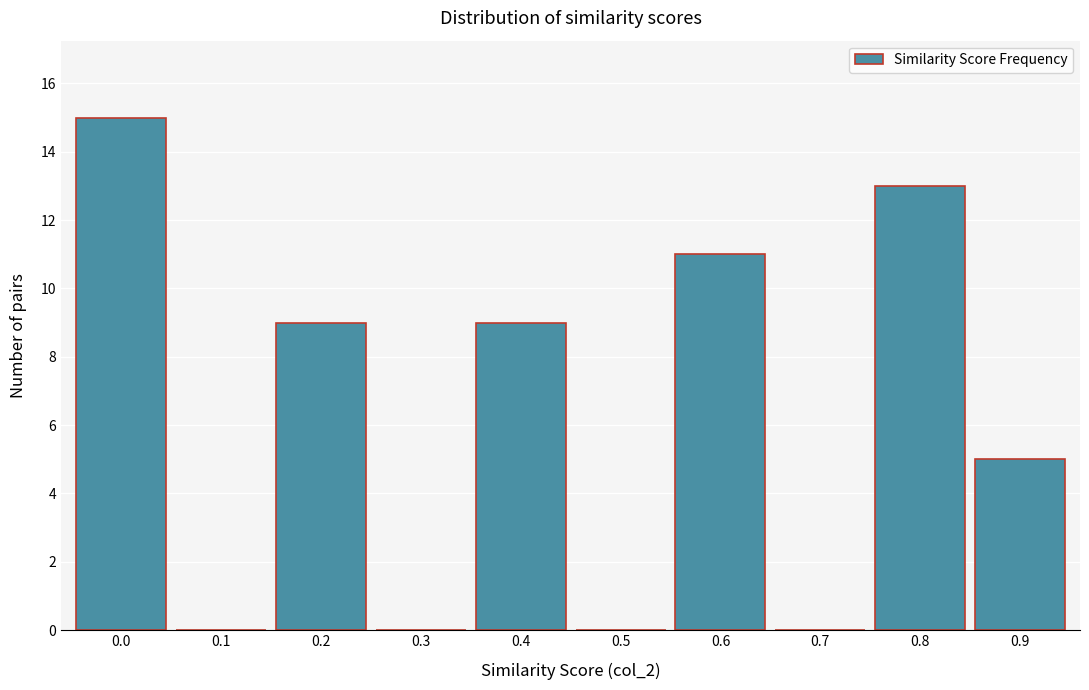

Reading left to right, extract all data points from this chart.

0.0=15	0.1=0	0.2=9	0.3=0	0.4=9	0.5=0	0.6=11	0.7=0	0.8=13	0.9=5